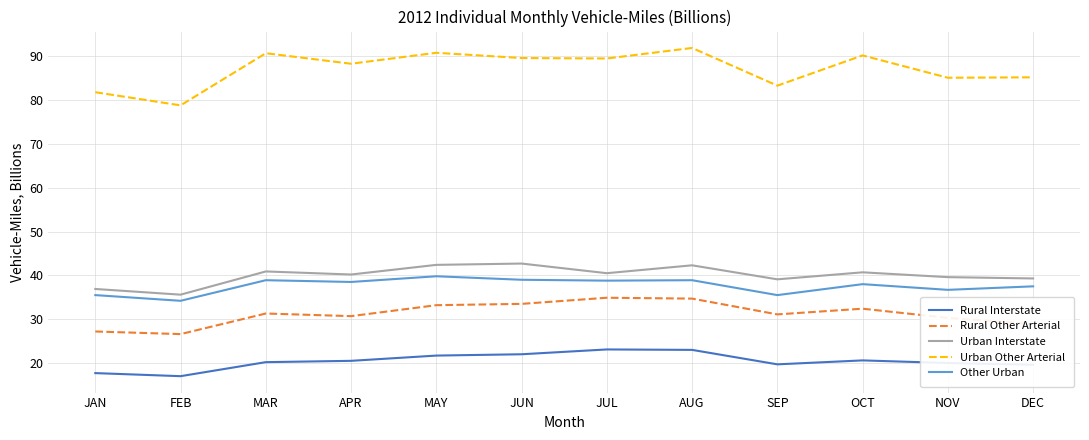

What value does the Urban Interstate series have at MAY?

42.4